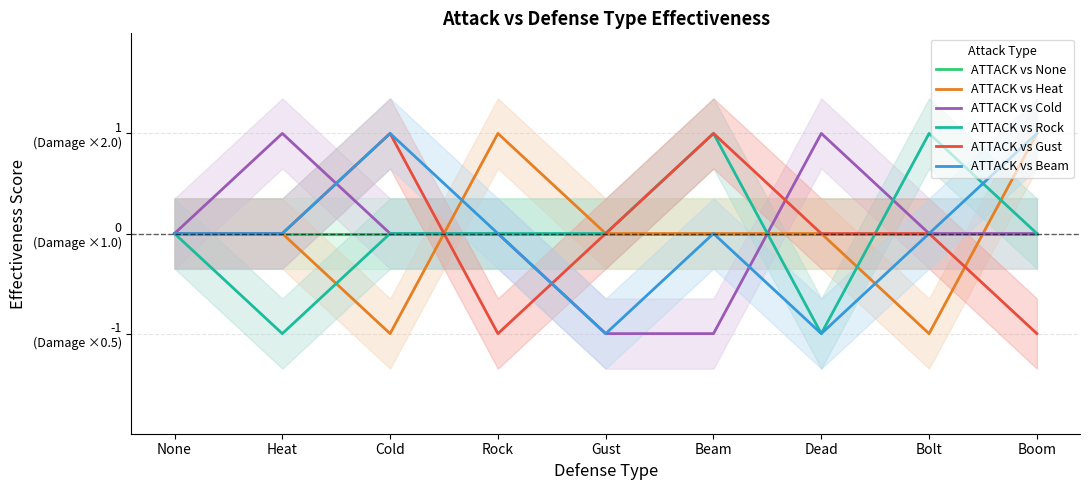

Which series has the largest total across all categories?

ATTACK vs None